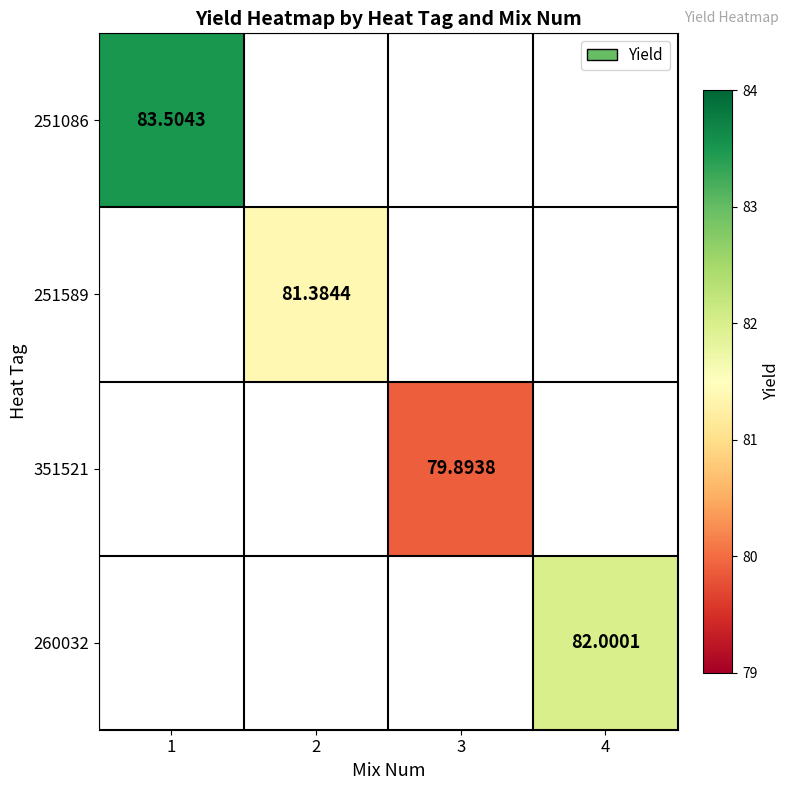

How many categories are shown in the chart?

4